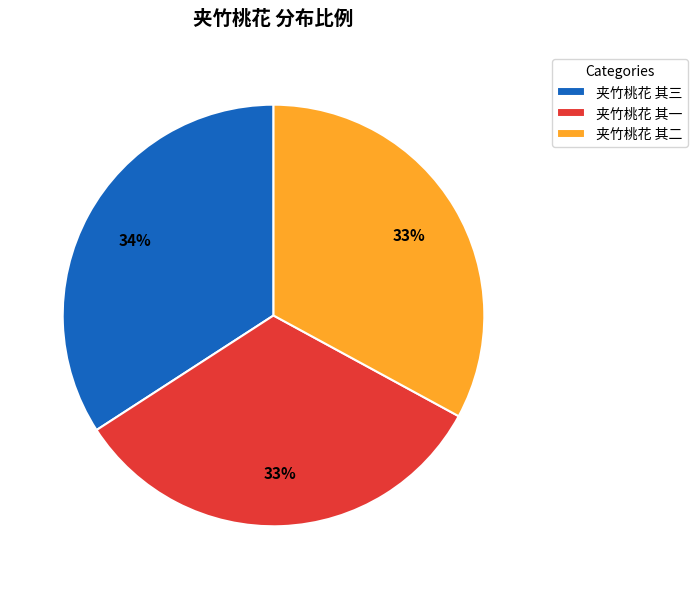

Count the number of slices in the pie.

3